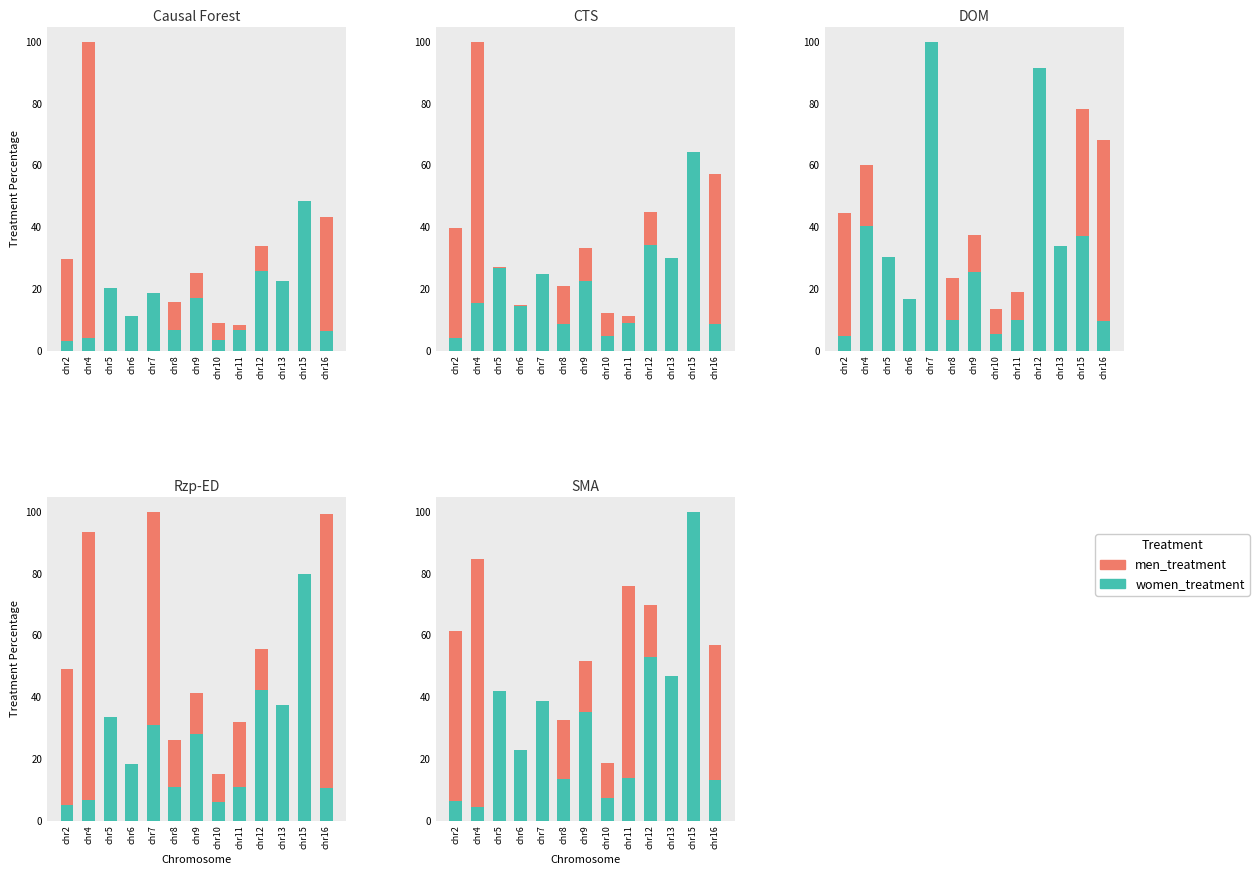

How many bars are there in each group?

2